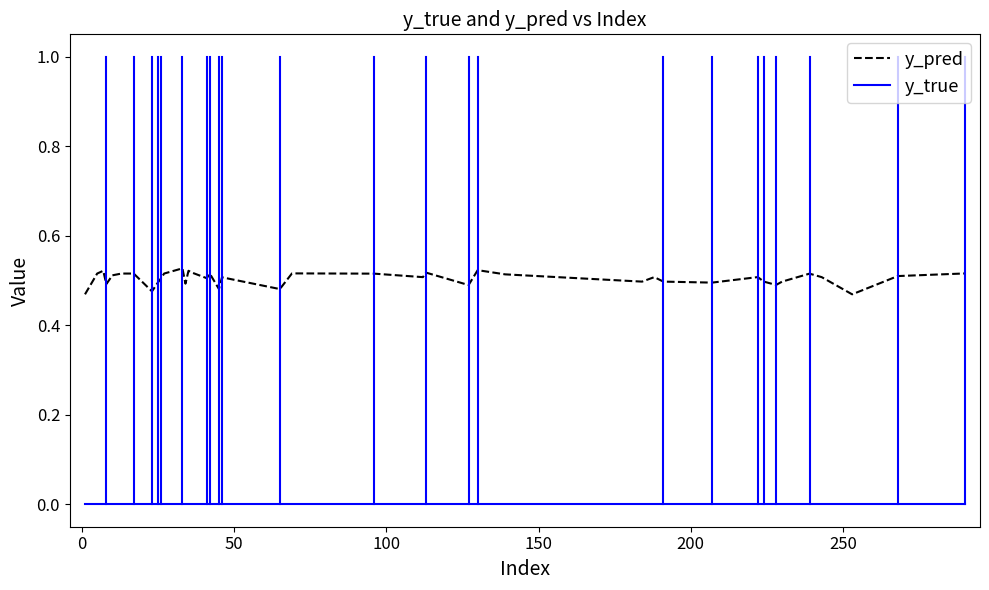

Which series has the widest spread of values?

y_pred